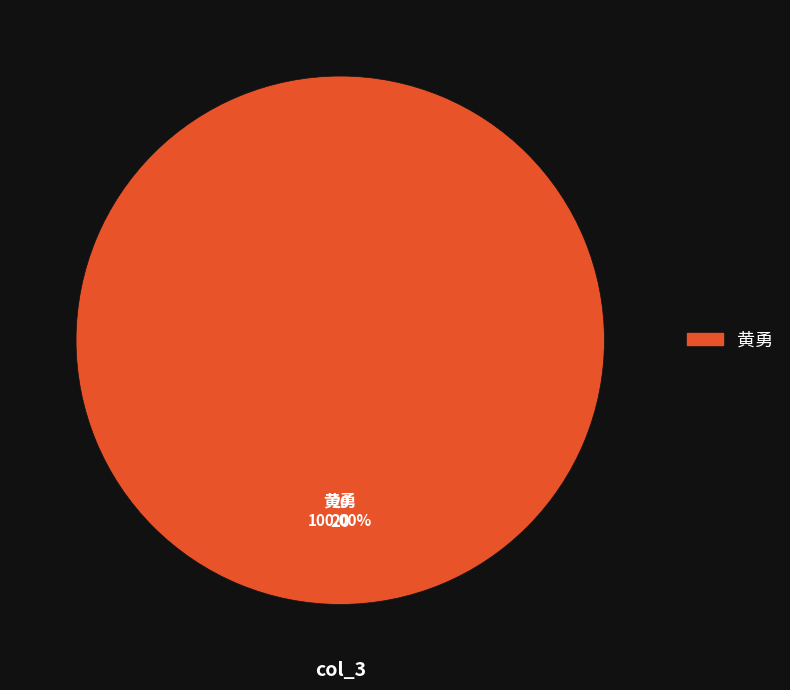

Is there a majority slice in this chart?

Yes